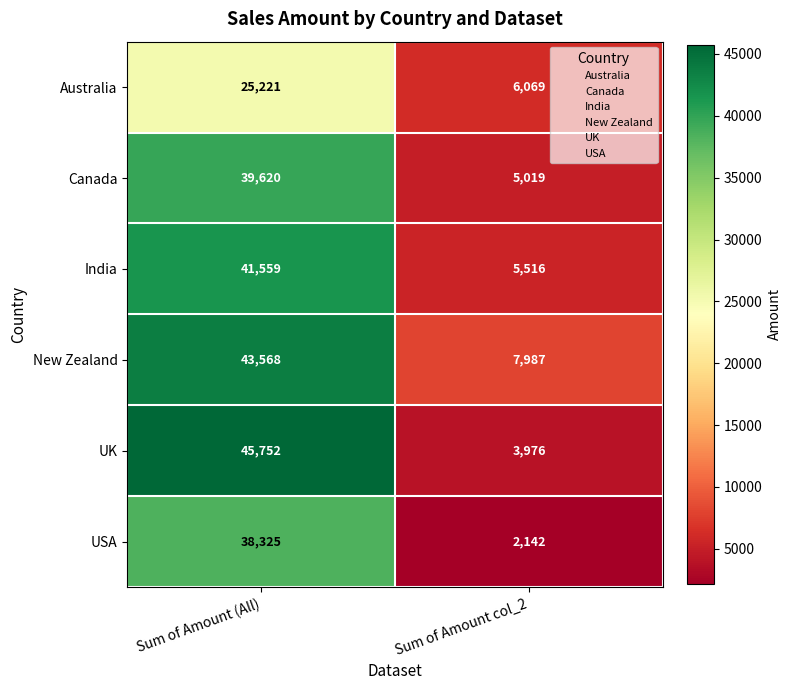

Which label corresponds to the smallest value in the chart?

Sum of Amount col_2